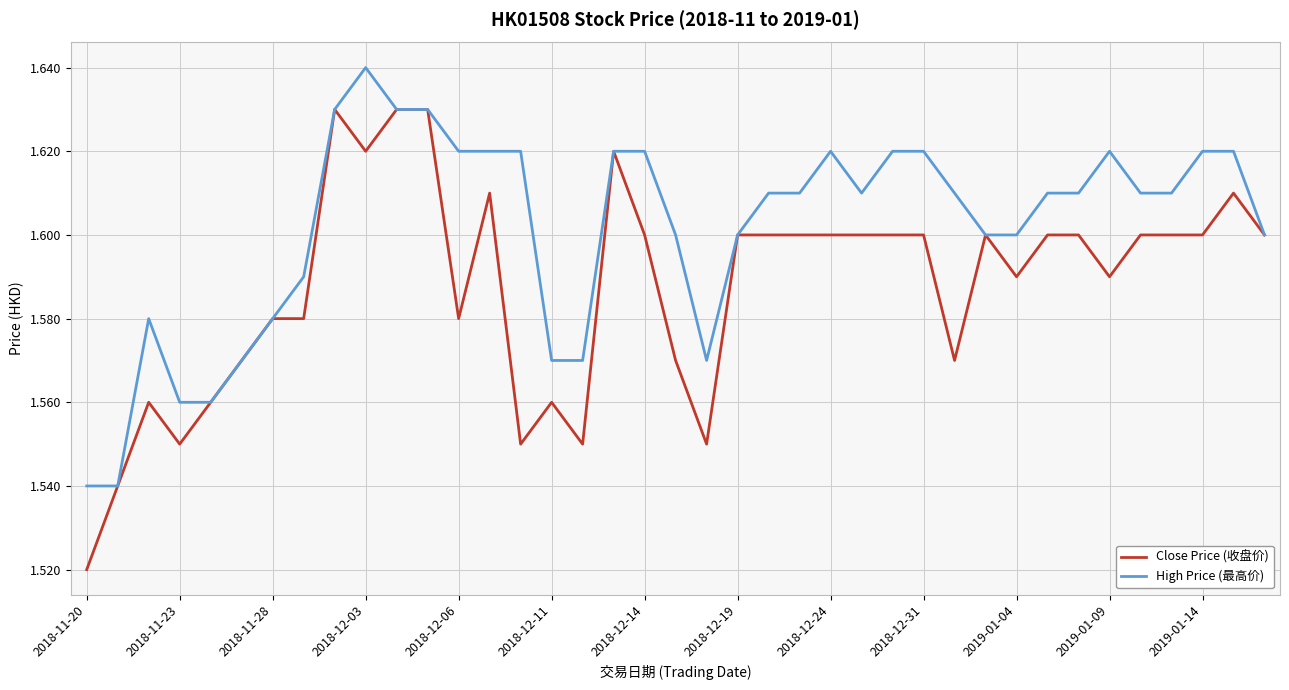

Rank the series by their average value, from lowest to highest.

Close Price (收盘价), High Price (最高价)